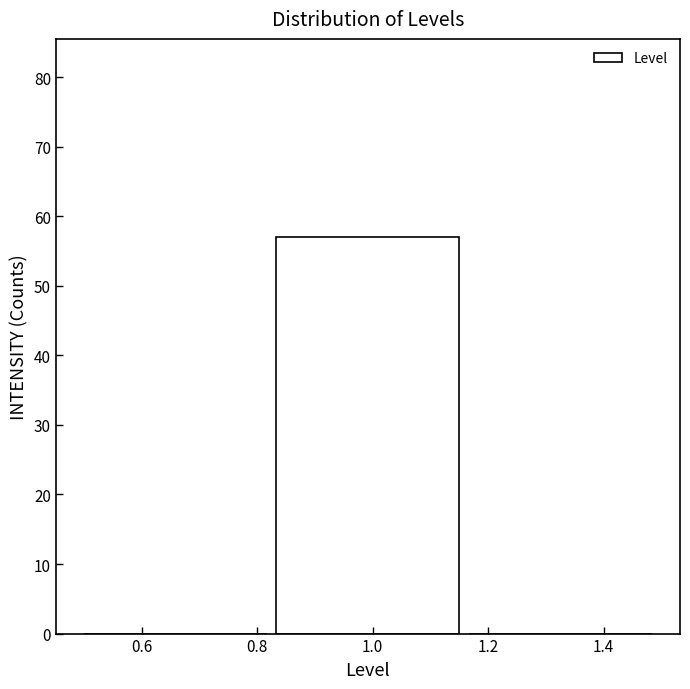

Which range on the x-axis has the tallest bar?

0.84 to 1.16